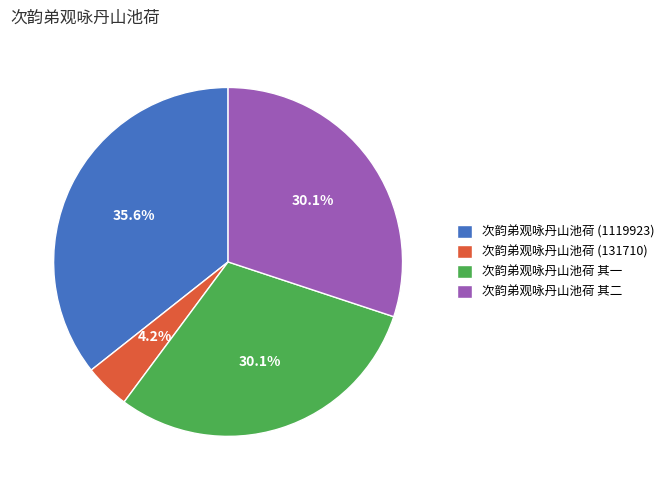

What is the ratio of the value at 次韵弟观咏丹山池荷 其二 to the value at 次韵弟观咏丹山池荷 其一?

1.0